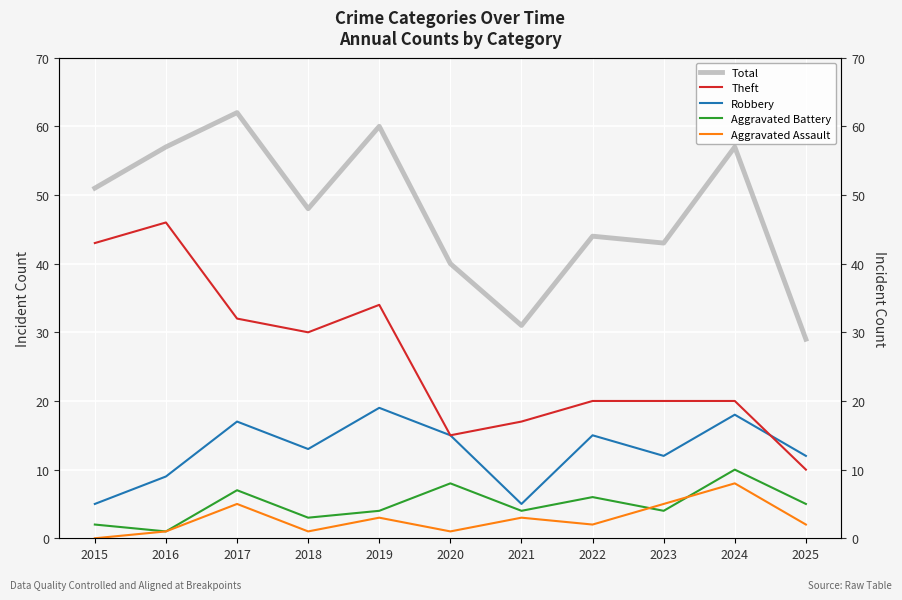

What is the difference between the maximum and minimum values in the Aggravated Assault series?

8